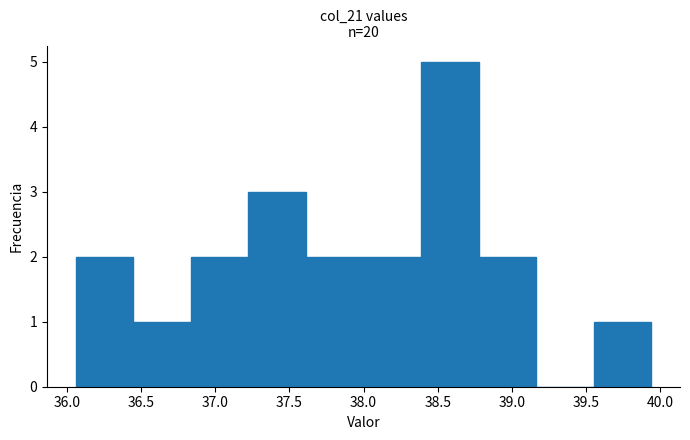

Which range on the x-axis has the tallest bar?

38.40 to 38.80